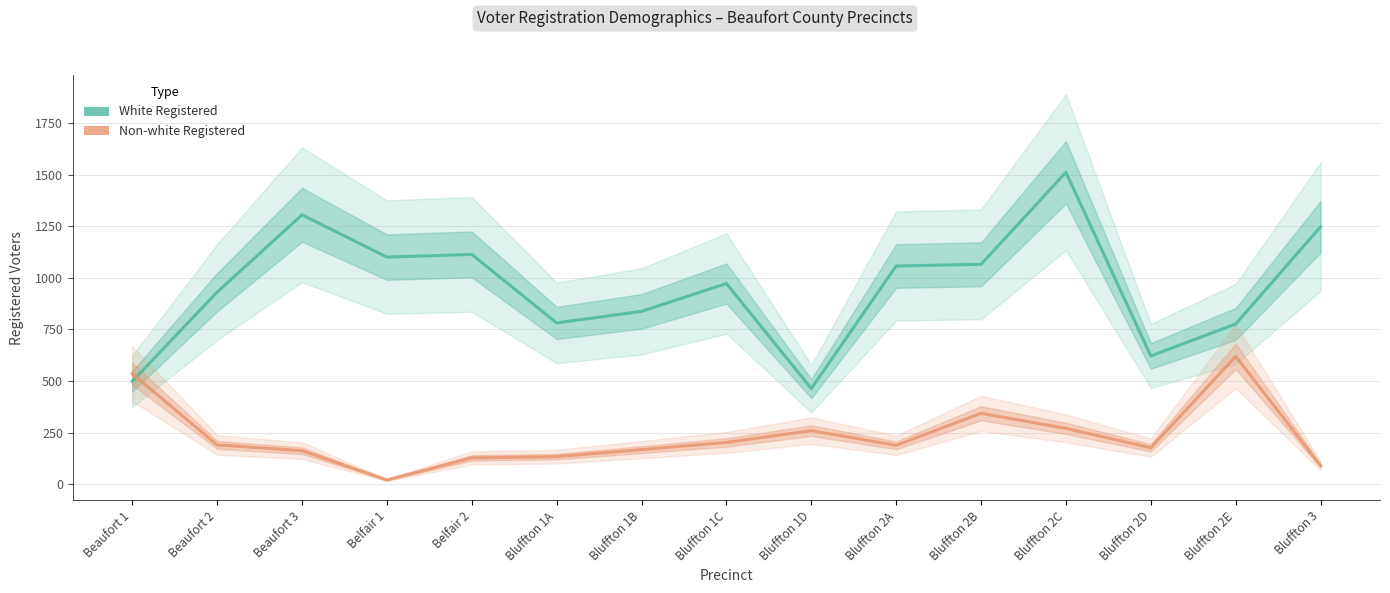

Which label corresponds to the largest value in the chart?

Bluffton 2C